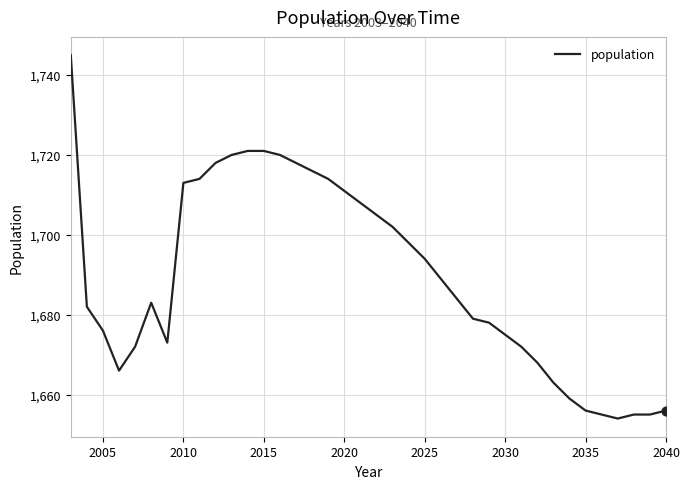

What is the maximum value shown in the chart?

1745